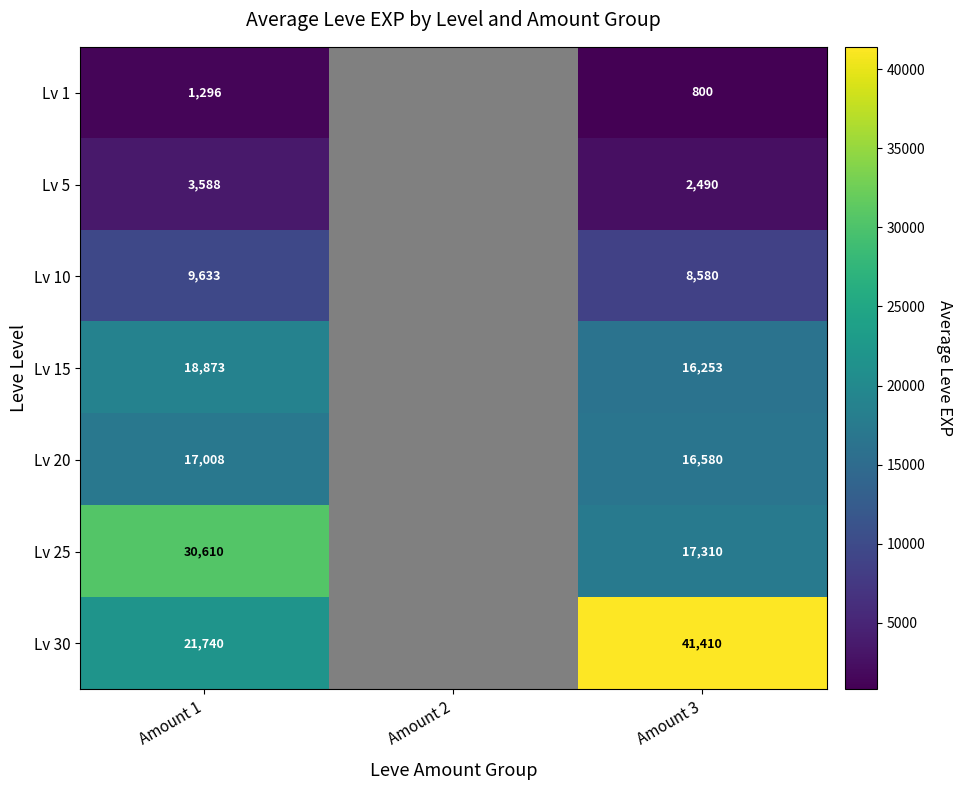

At which category is the sum across all series the highest?

Amount 3